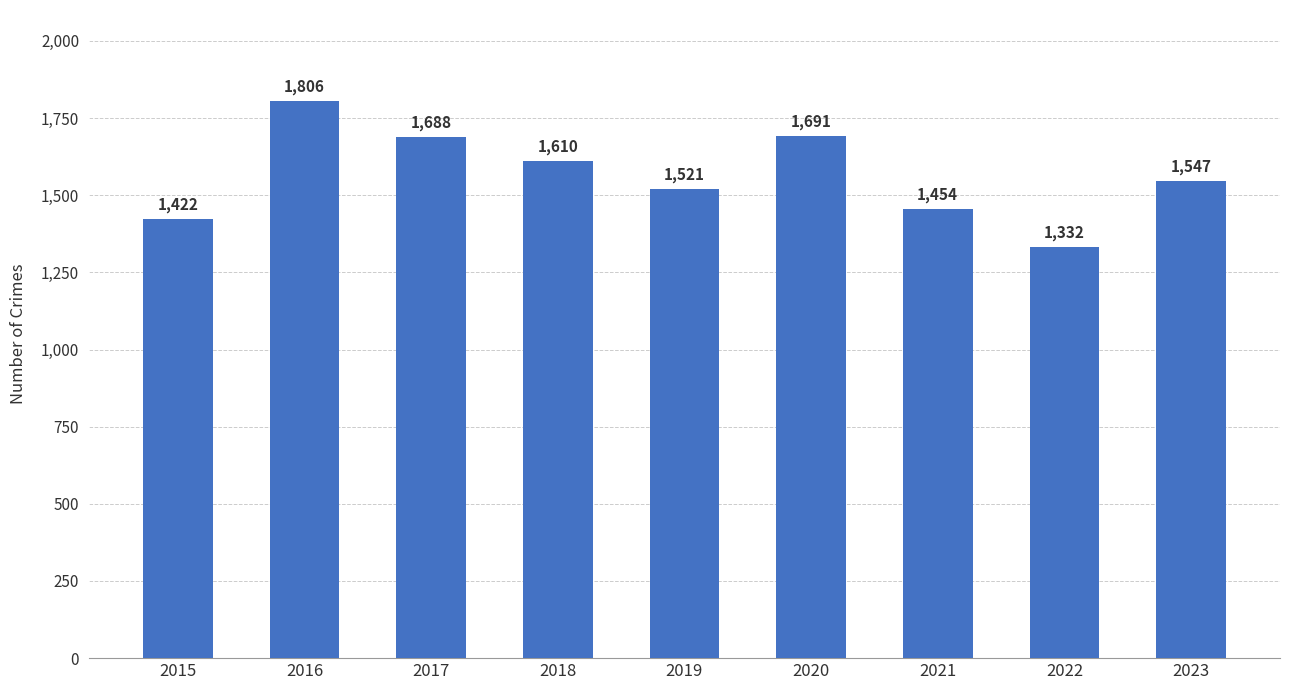

What is the sum of the values at 2017 and 2020?

3379